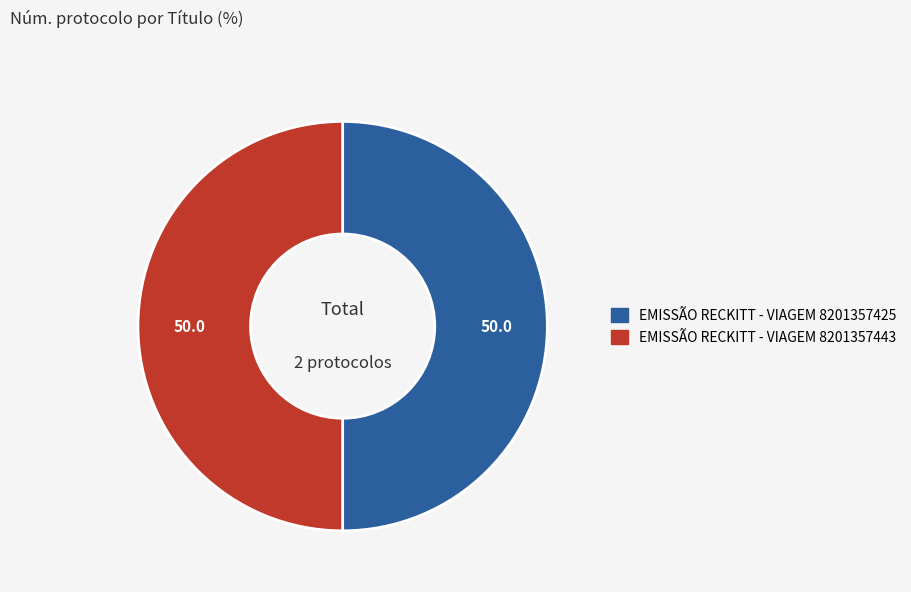

What is the ratio of the value at EMISSÃO RECKITT - VIAGEM 8201357425 to the value at EMISSÃO RECKITT - VIAGEM 8201357443?

1.0